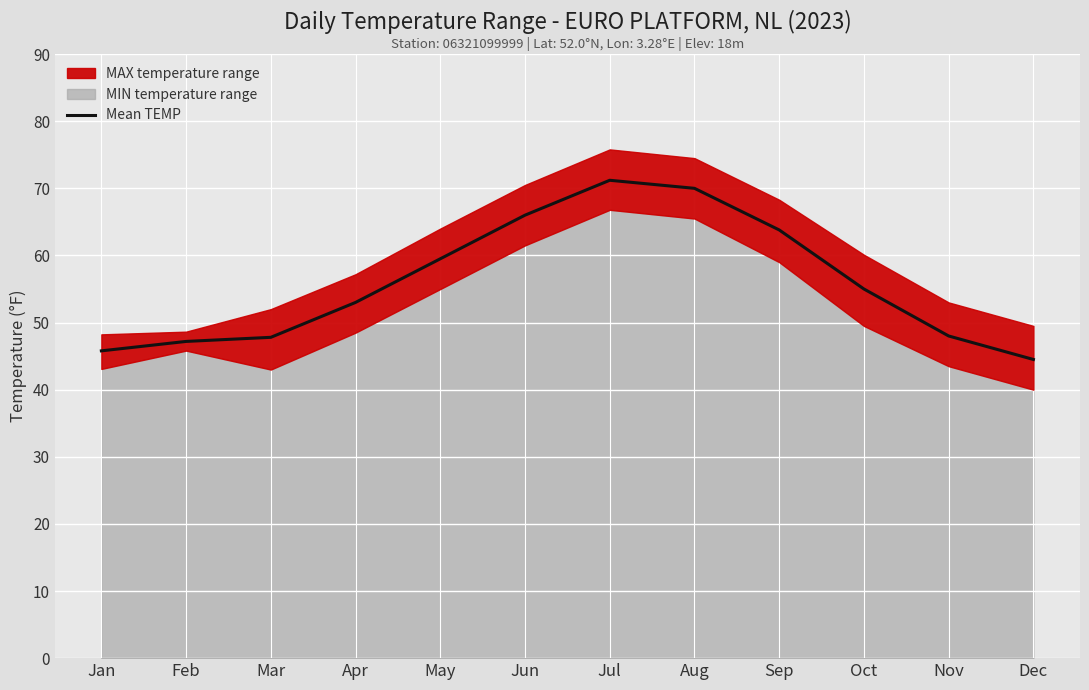

Which label corresponds to the smallest value in the chart?

Dec